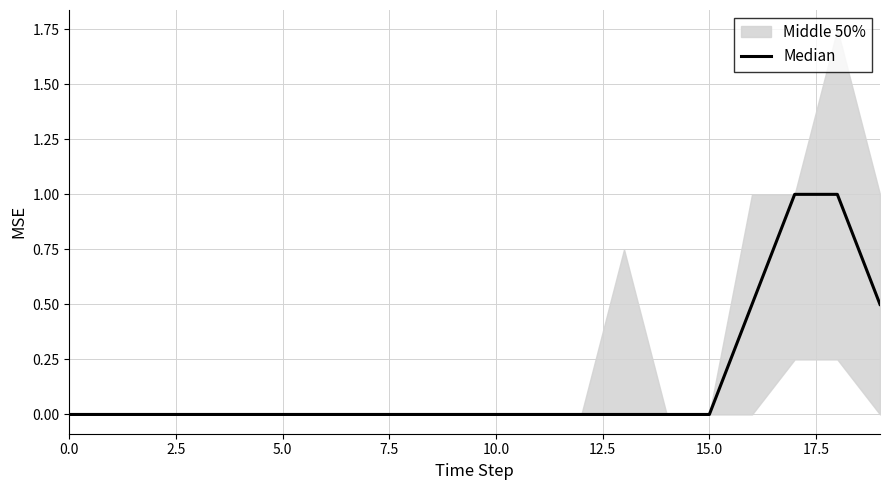

The value at 7.5 is 0.3. True or false?

False